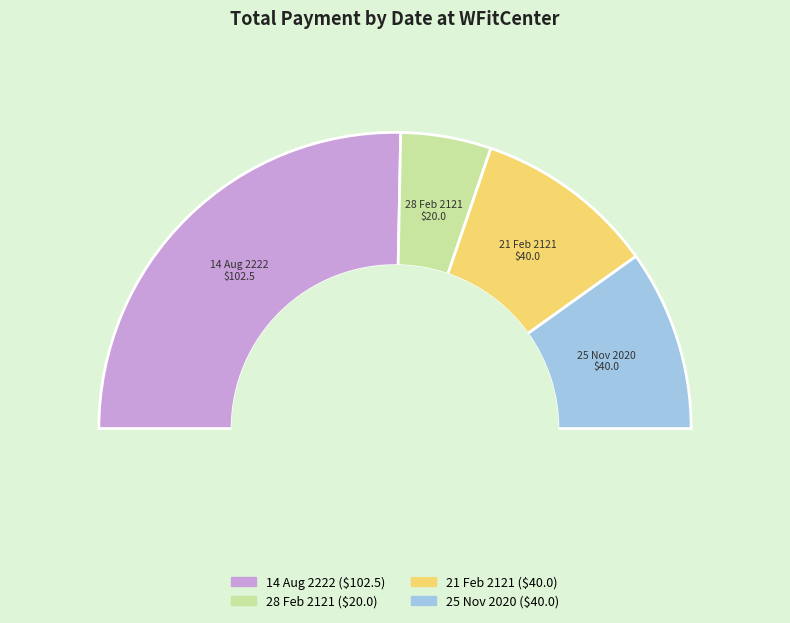

To the nearest percent, what is the difference between the 28 Feb 2121 and 25 Nov 2020 slice percentages?

10%